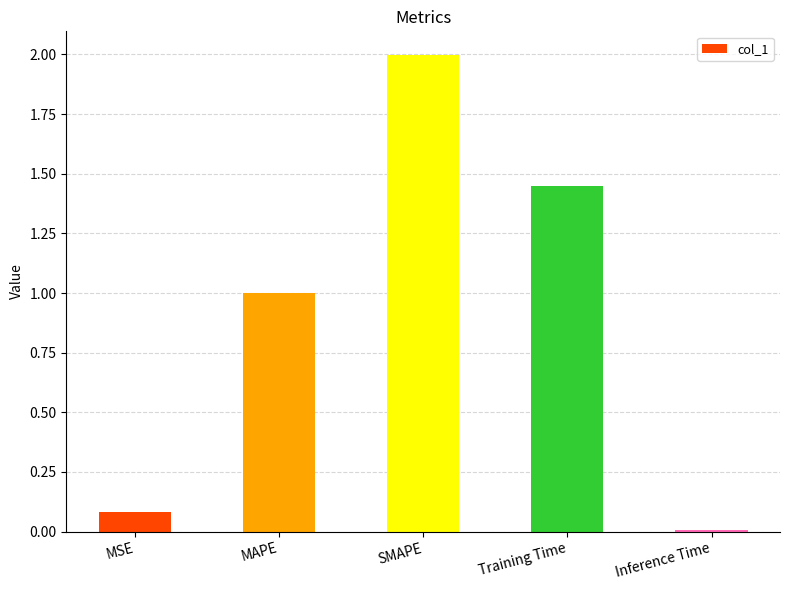

What is the label of the 3rd bar from the right?

SMAPE